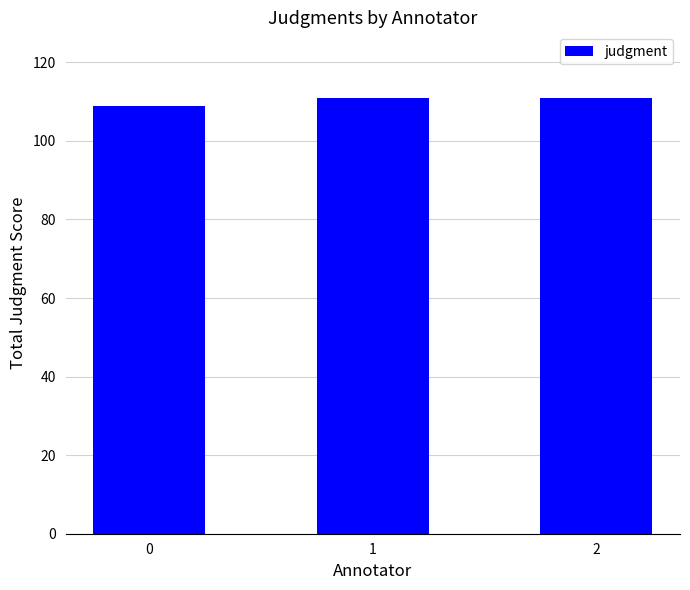

Which has a higher value, 0 or 2?

2